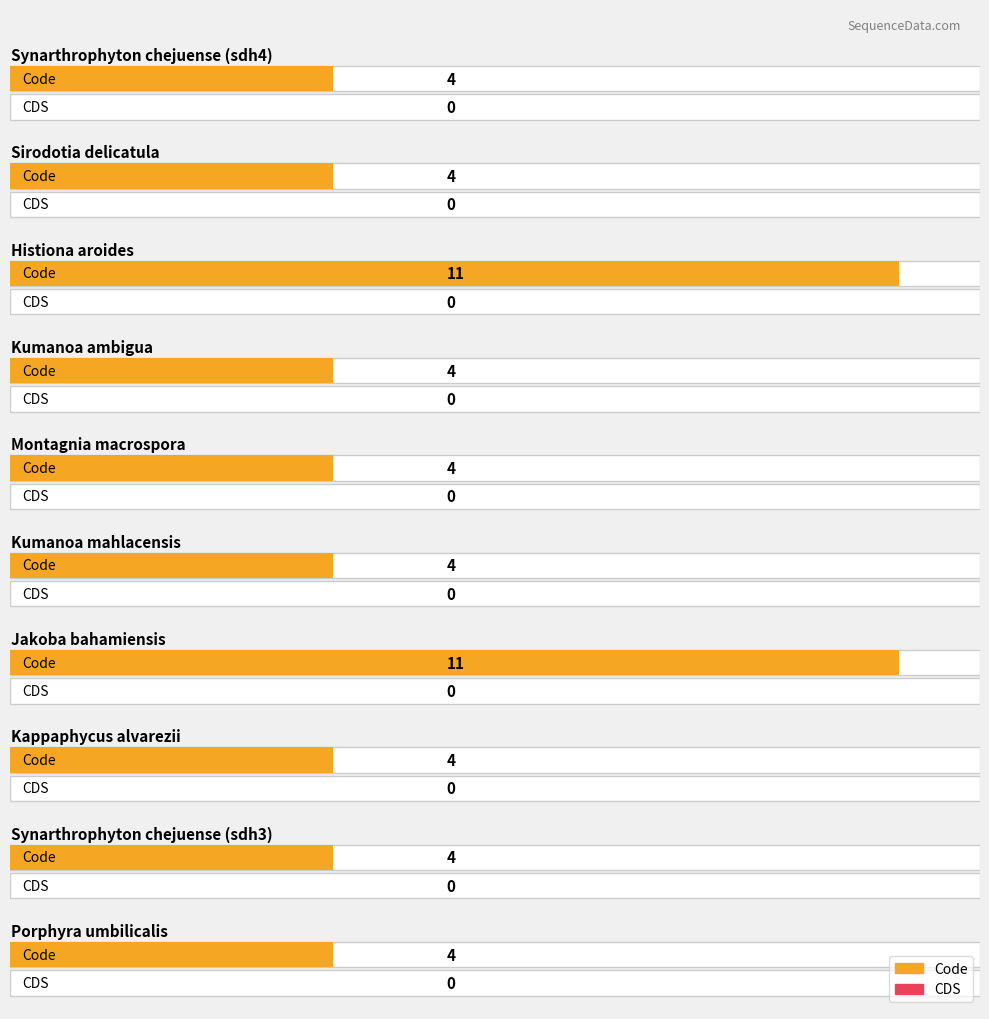

At which category is the sum across all series the highest?

Jakoba bahamiensis